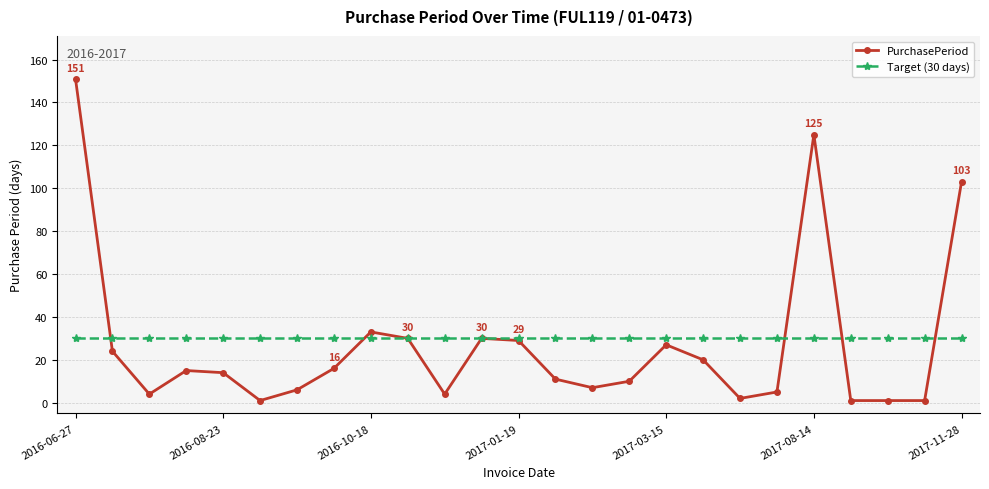

What is the minimum value shown in the chart?

1